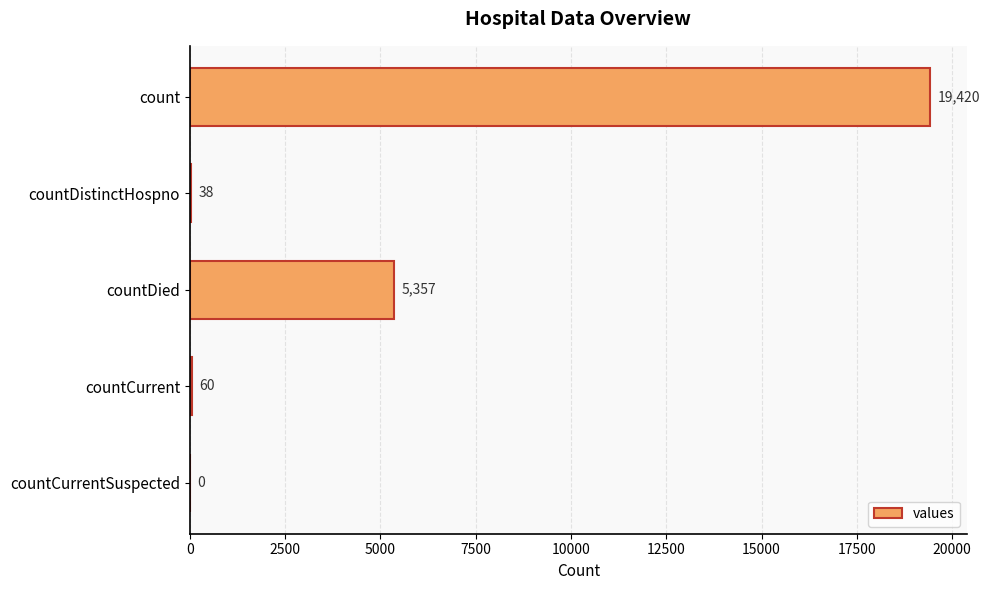

Reading top to bottom, transcribe all the data shown in this chart.

count=19420	countDistinctHospno=38	countDied=5357	countCurrent=60	countCurrentSuspected=0